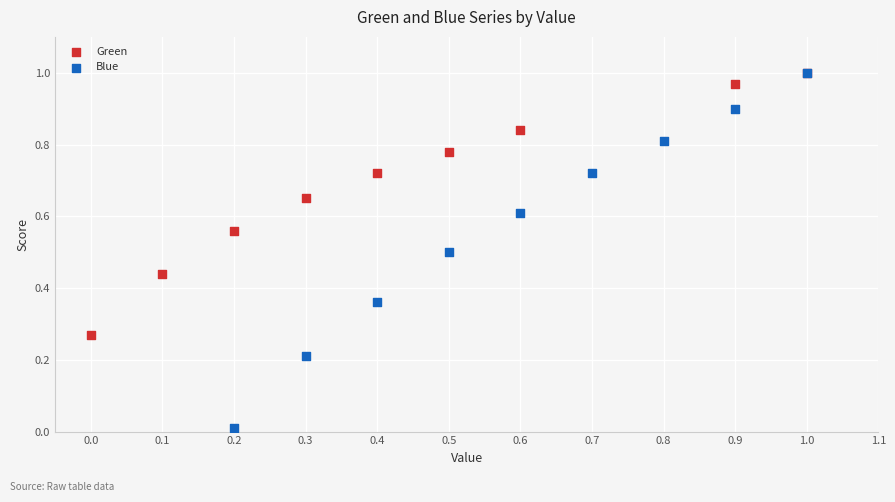

Which series reaches the minimum Y coordinate?

Blue